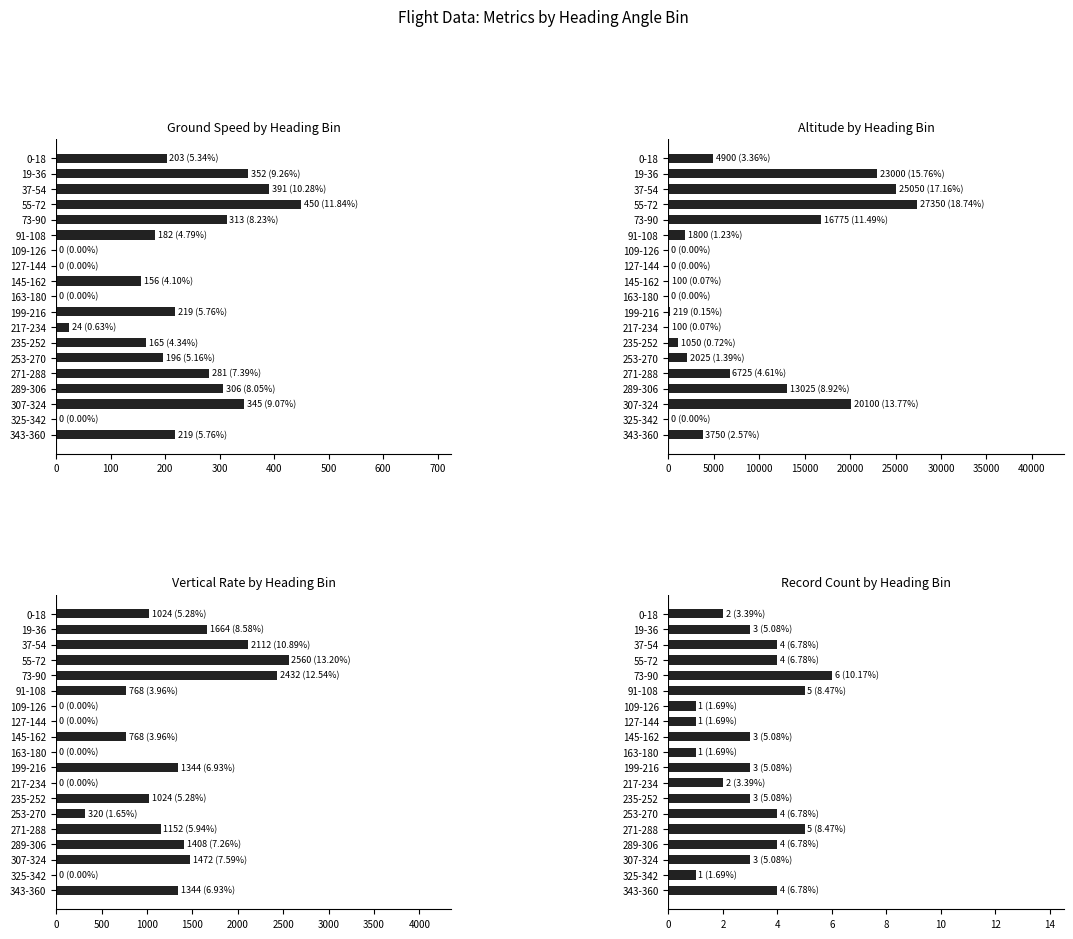

How many values in the Altitude by Heading Bin series exceed 2025?

9